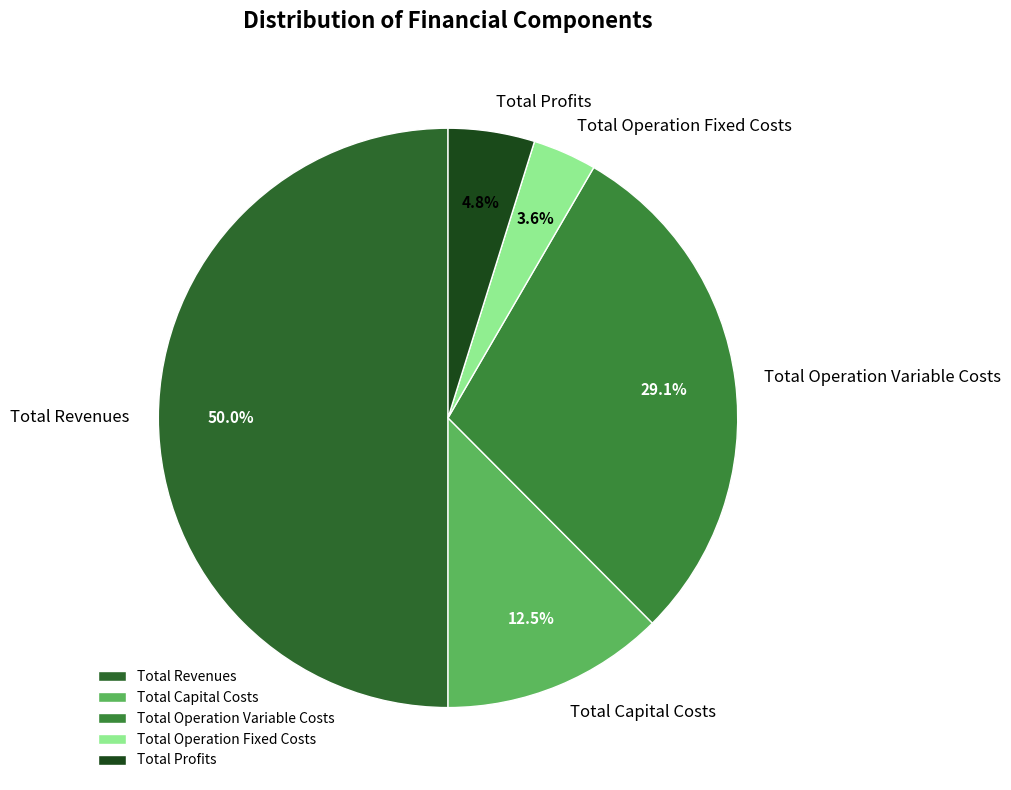

Is Total Profits the majority of the pie?

No